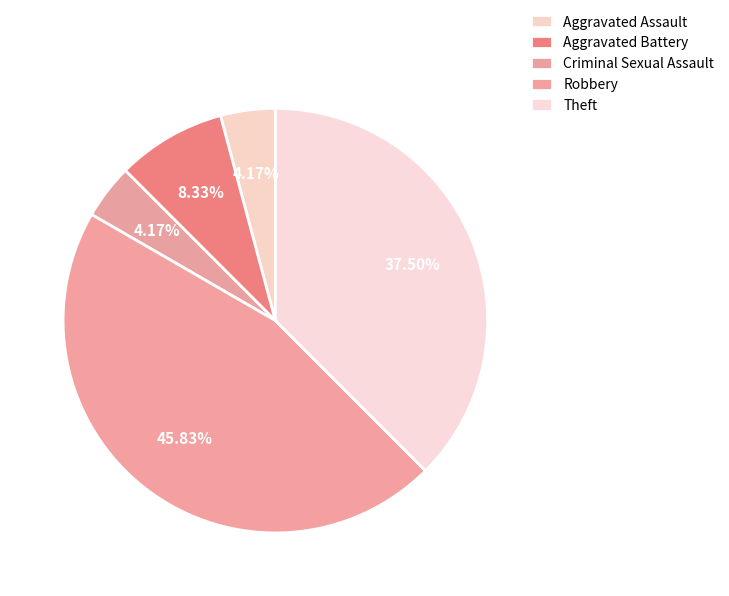

How many segments does this pie chart have?

5